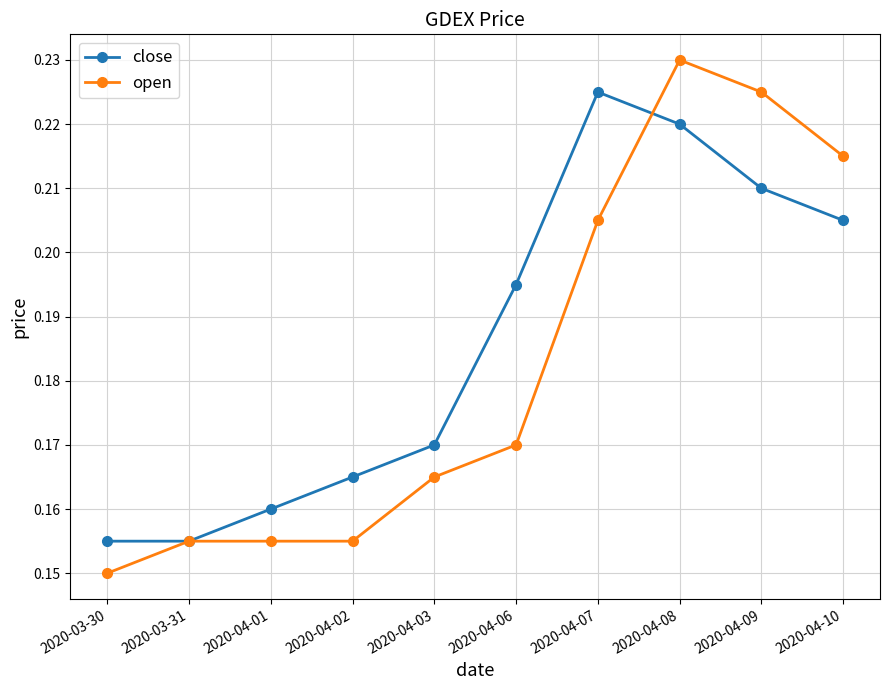

At which category is the sum across all series the highest?

2020-04-08